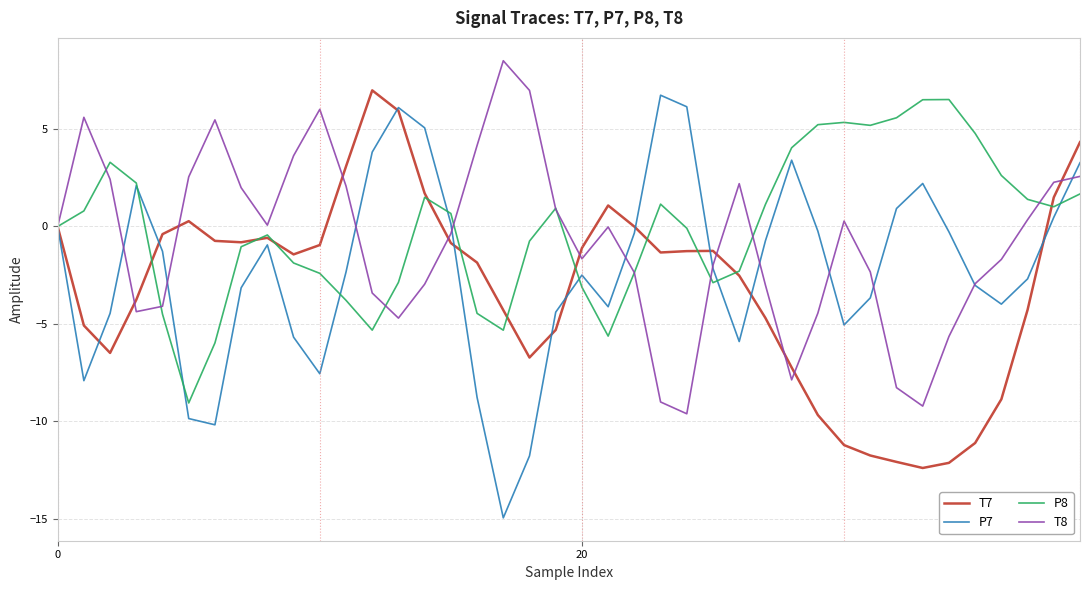

What is the greatest value displayed?

8.5